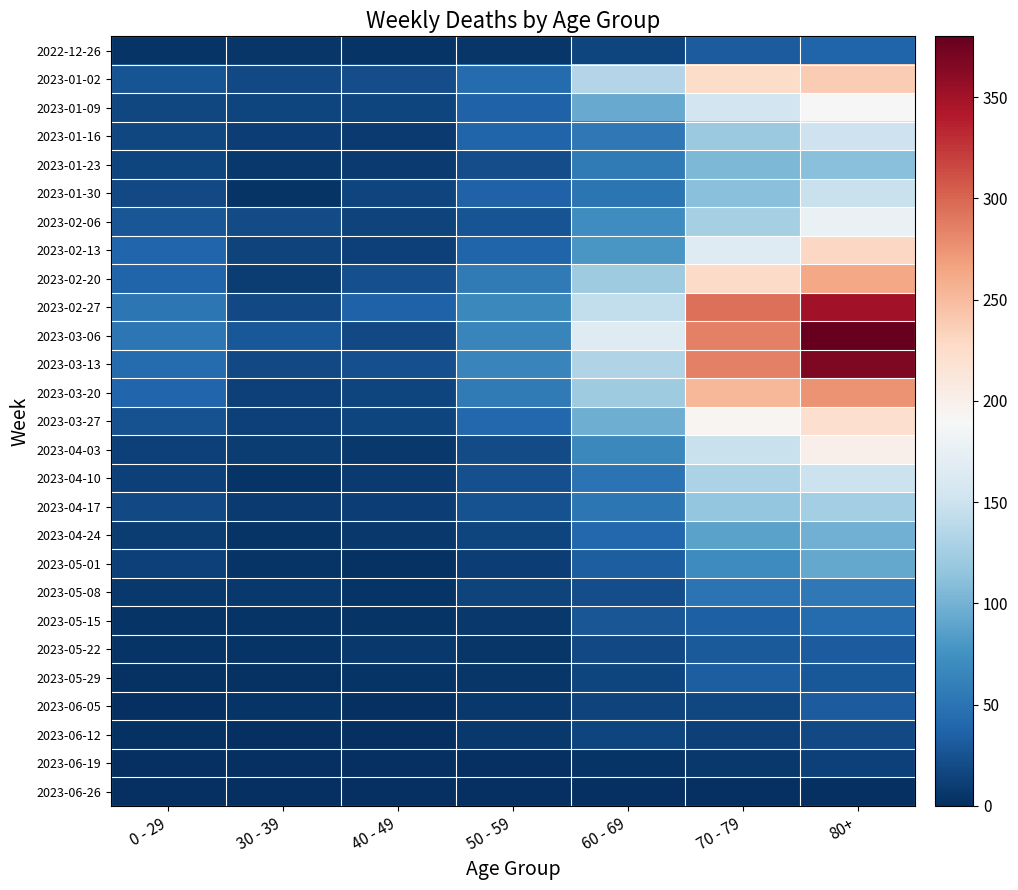

Reading left to right, extract all data points from this chart.

2022-12-26: 0 - 29=4	30 - 39=5	40 - 49=4	50 - 59=5	60 - 69=16	70 - 79=32	80+=38
2023-01-02: 0 - 29=26	30 - 39=18	40 - 49=21	50 - 59=44	60 - 69=134	70 - 79=225	80+=238
2023-01-09: 0 - 29=17	30 - 39=15	40 - 49=16	50 - 59=37	60 - 69=94	70 - 79=153	80+=189
2023-01-16: 0 - 29=17	30 - 39=11	40 - 49=8	50 - 59=38	60 - 69=54	70 - 79=120	80+=150
2023-01-23: 0 - 29=15	30 - 39=6	40 - 49=8	50 - 59=21	60 - 69=55	70 - 79=104	80+=110
2023-01-30: 0 - 29=18	30 - 39=4	40 - 49=15	50 - 59=37	60 - 69=51	70 - 79=111	80+=148
2023-02-06: 0 - 29=28	30 - 39=20	40 - 49=14	50 - 59=26	60 - 69=72	70 - 79=127	80+=178
2023-02-13: 0 - 29=39	30 - 39=14	40 - 49=13	50 - 59=38	60 - 69=80	70 - 79=165	80+=230
2023-02-20: 0 - 29=38	30 - 39=10	40 - 49=23	50 - 59=55	60 - 69=123	70 - 79=227	80+=263
2023-02-27: 0 - 29=53	30 - 39=18	40 - 49=36	50 - 59=68	60 - 69=143	70 - 79=294	80+=349
2023-03-06: 0 - 29=52	30 - 39=29	40 - 49=19	50 - 59=65	60 - 69=166	70 - 79=285	80+=380
2023-03-13: 0 - 29=44	30 - 39=19	40 - 49=23	50 - 59=65	60 - 69=133	70 - 79=285	80+=368
2023-03-20: 0 - 29=40	30 - 39=13	40 - 49=16	50 - 59=55	60 - 69=122	70 - 79=253	80+=275
2023-03-27: 0 - 29=24	30 - 39=12	40 - 49=16	50 - 59=41	60 - 69=97	70 - 79=193	80+=222
2023-04-03: 0 - 29=13	30 - 39=9	40 - 49=7	50 - 59=20	60 - 69=67	70 - 79=147	80+=199
2023-04-10: 0 - 29=12	30 - 39=4	40 - 49=8	50 - 59=23	60 - 69=50	70 - 79=130	80+=149
2023-04-17: 0 - 29=19	30 - 39=8	40 - 49=11	50 - 59=24	60 - 69=52	70 - 79=116	80+=126
2023-04-24: 0 - 29=10	30 - 39=3	40 - 49=7	50 - 59=16	60 - 69=41	70 - 79=89	80+=99
2023-05-01: 0 - 29=12	30 - 39=4	40 - 49=2	50 - 59=11	60 - 69=33	70 - 79=70	80+=93
2023-05-08: 0 - 29=6	30 - 39=6	40 - 49=4	50 - 59=14	60 - 69=22	70 - 79=49	80+=54
2023-05-15: 0 - 29=4	30 - 39=4	40 - 49=3	50 - 59=6	60 - 69=28	70 - 79=35	80+=44
2023-05-22: 0 - 29=3	30 - 39=3	40 - 49=6	50 - 59=5	60 - 69=18	70 - 79=30	80+=32
2023-05-29: 0 - 29=2	30 - 39=2	40 - 49=3	50 - 59=5	60 - 69=15	70 - 79=34	80+=29
2023-06-05: 0 - 29=1	30 - 39=3	40 - 49=1	50 - 59=6	60 - 69=14	70 - 79=17	80+=32
2023-06-12: 0 - 29=2	30 - 39=1	40 - 49=1	50 - 59=6	60 - 69=16	70 - 79=13	80+=19
2023-06-19: 0 - 29=1	30 - 39=1	40 - 49=0	50 - 59=1	60 - 69=4	70 - 79=7	80+=13
2023-06-26: 0 - 29=0	30 - 39=0	40 - 49=0	50 - 59=0	60 - 69=0	70 - 79=0	80+=0